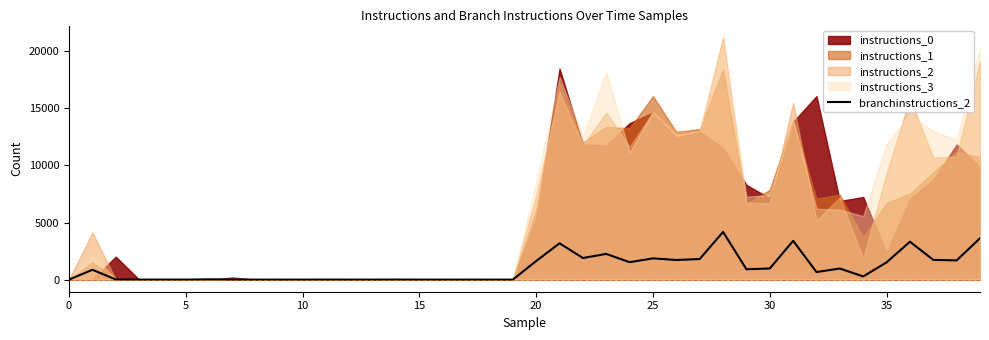

The value of branchinstructions_2 at 15 is 2574. True or false?

False